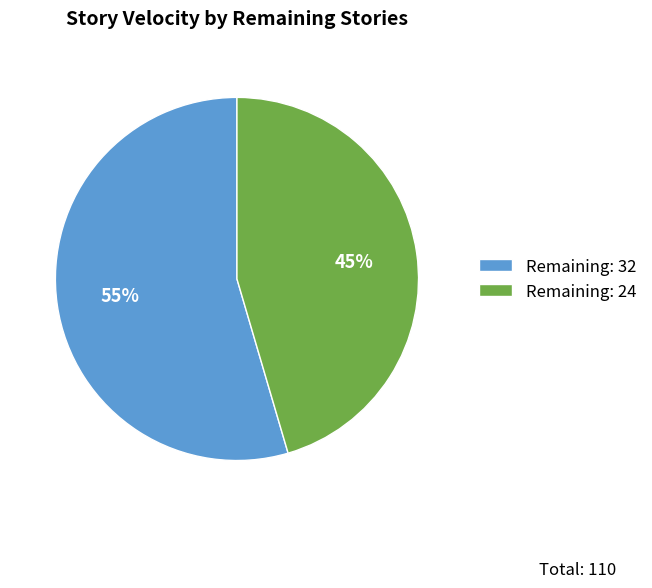

Which slice is the smallest?

Remaining: 24